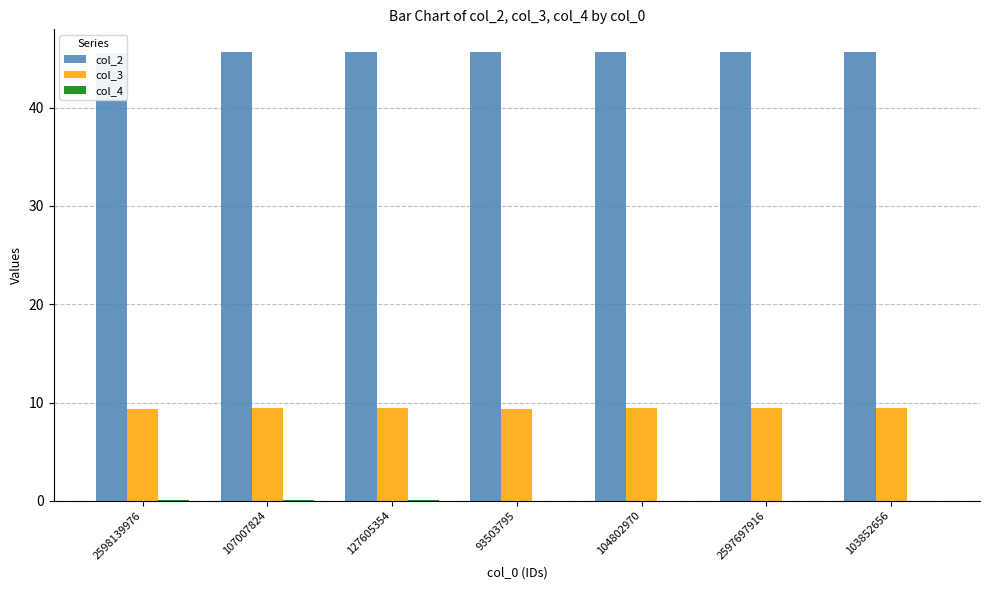

True or false: col_2 has a value of 23.5 at 107007824.

False